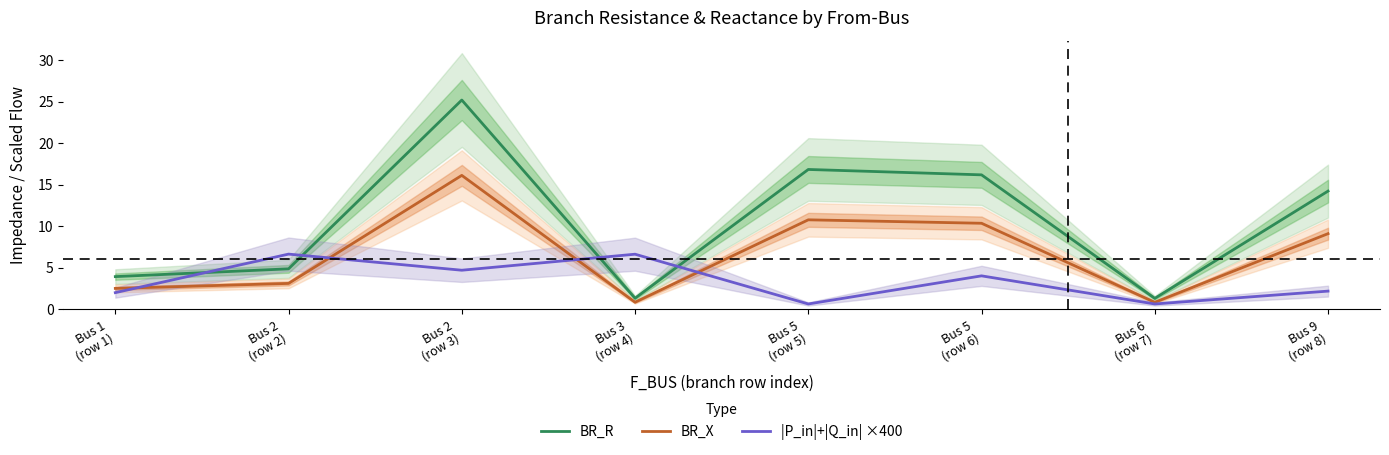

How many interior local peaks does the BR_X series have?

2